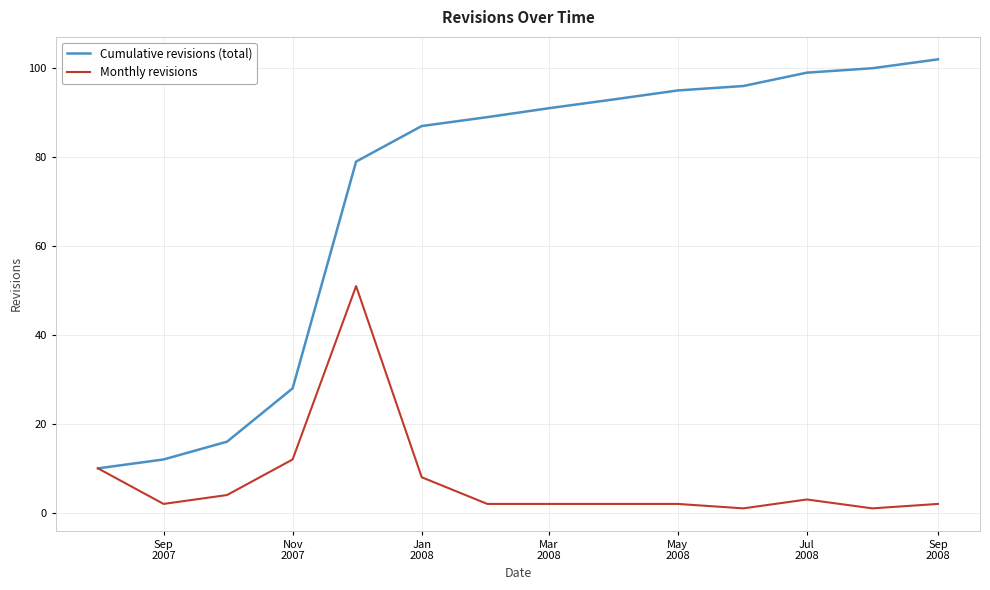

Rank the series by their average value, from highest to lowest.

Cumulative revisions (total), Monthly revisions